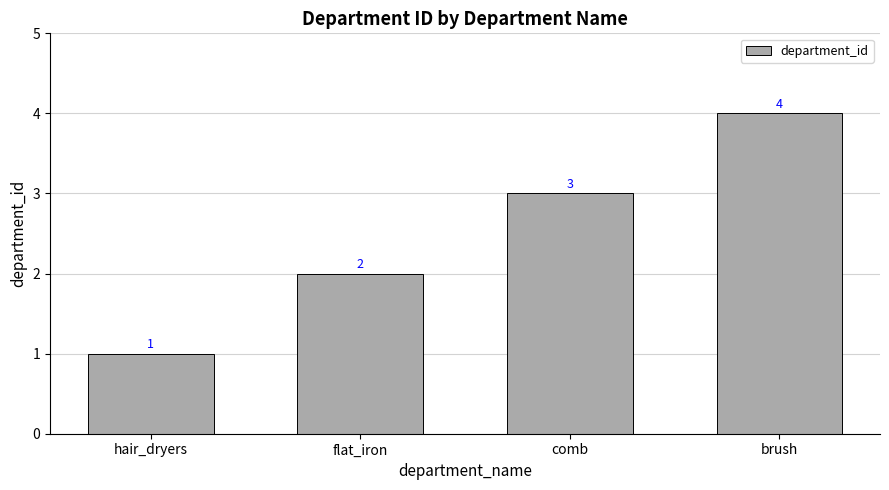

Which category has the lowest value across all series?

hair_dryers